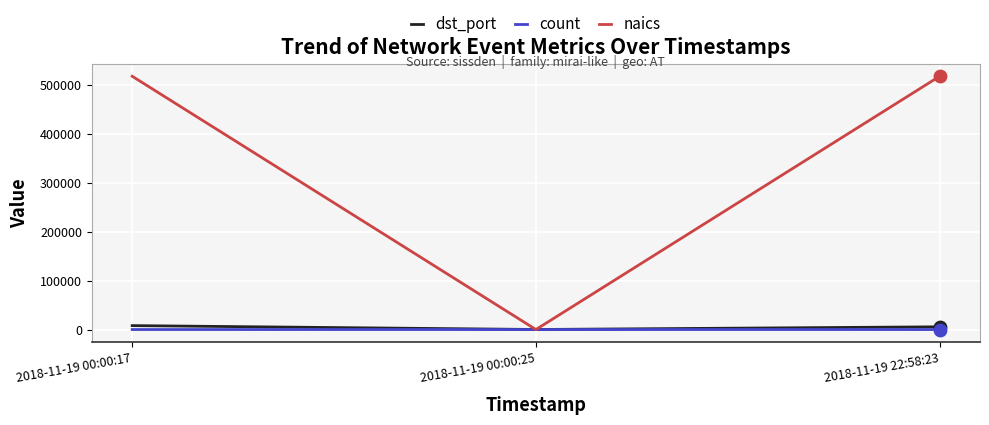

What is the total value across all series at 2018-11-19 22:58:23?

523767